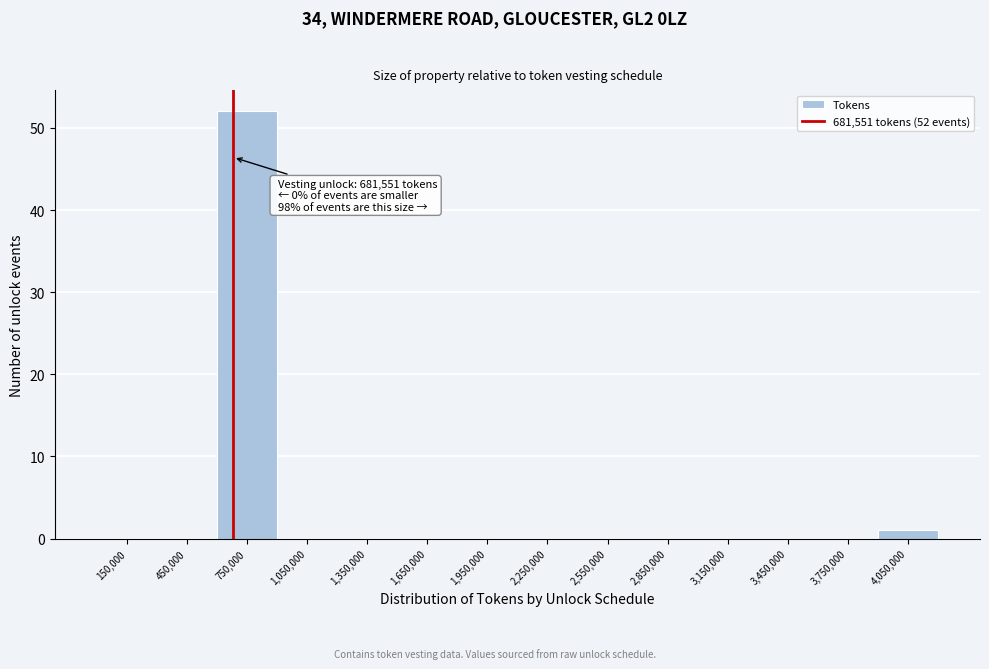

Over which range of the x-axis is the bar tallest?

600000 to 900000